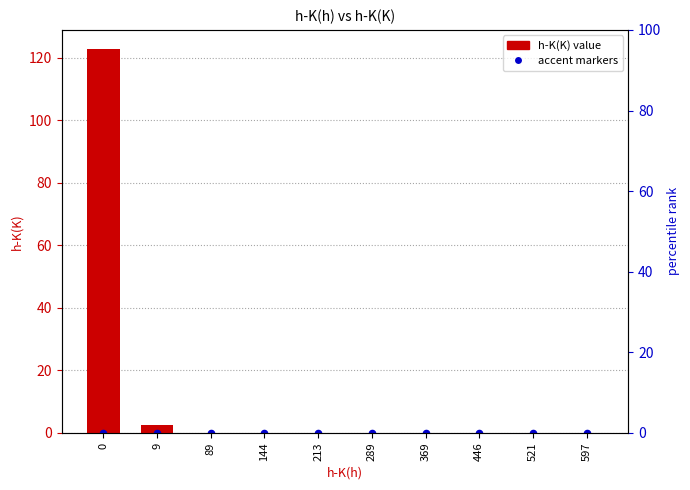

At how many categories does at least one series exceed 102?

1